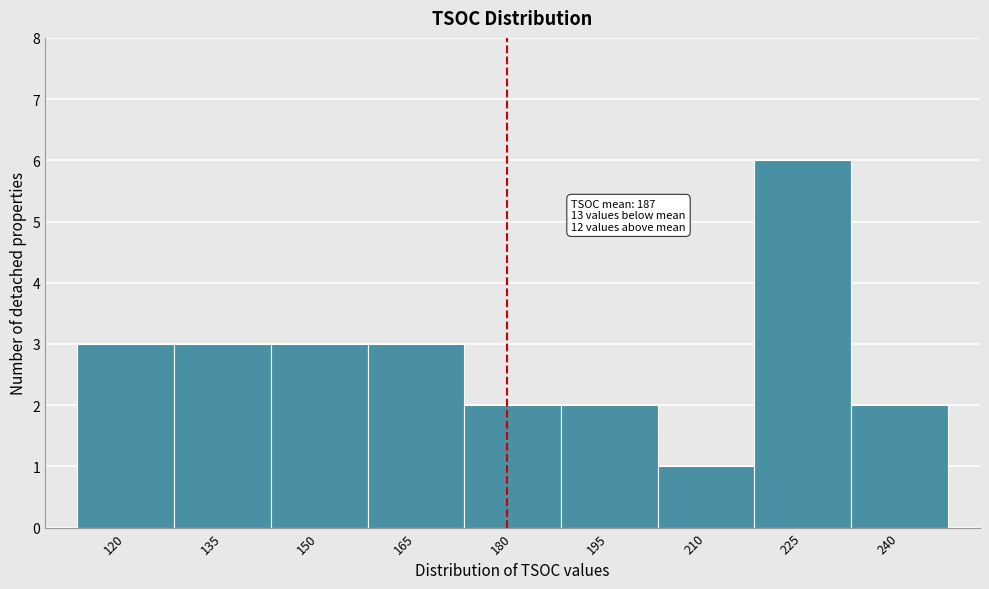

Reading left to right, transcribe all the data shown in this chart.

120=3	135=3	150=3	165=3	180=2	195=2	210=1	225=6	240=2